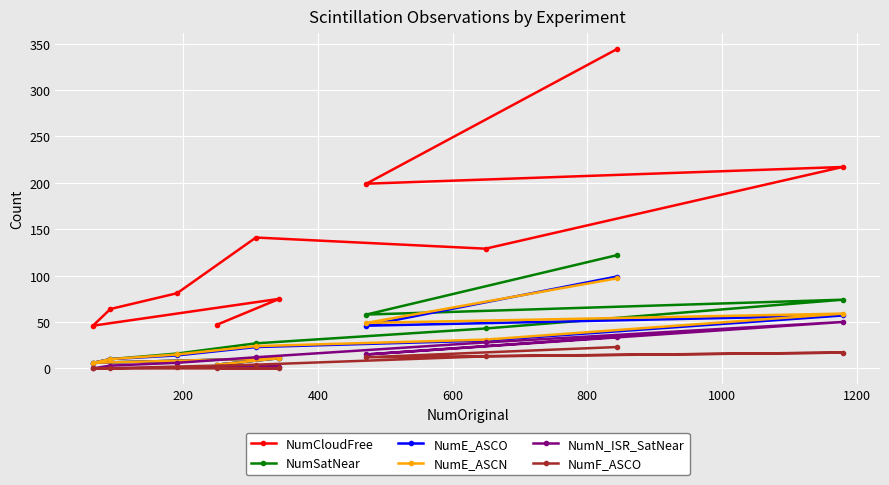

Does the chart display data point markers on the line(s)?

Yes